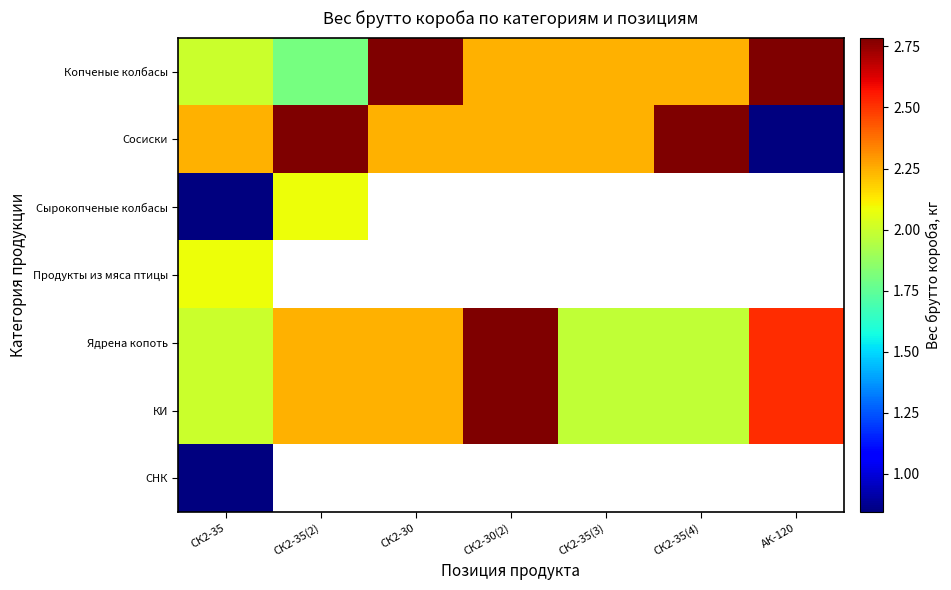

How many values in the Копченые колбасы series are below 2?

1